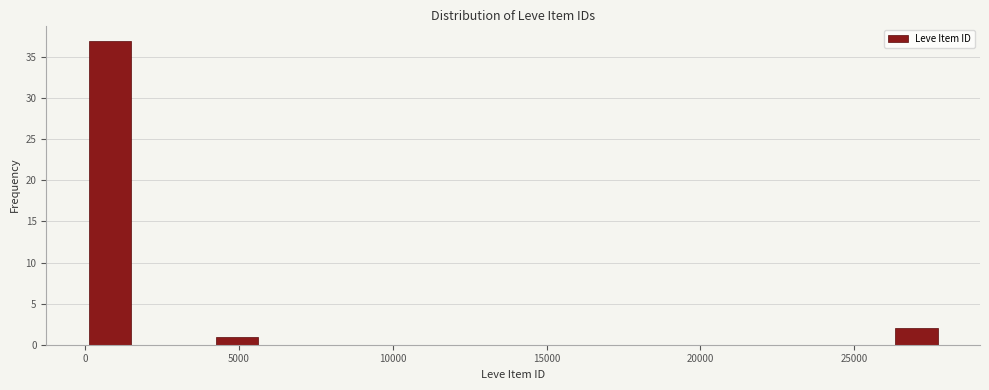

Around what value on the x-axis is the tallest bar? Give the approximate position of its centre, as read against the axis.

1000